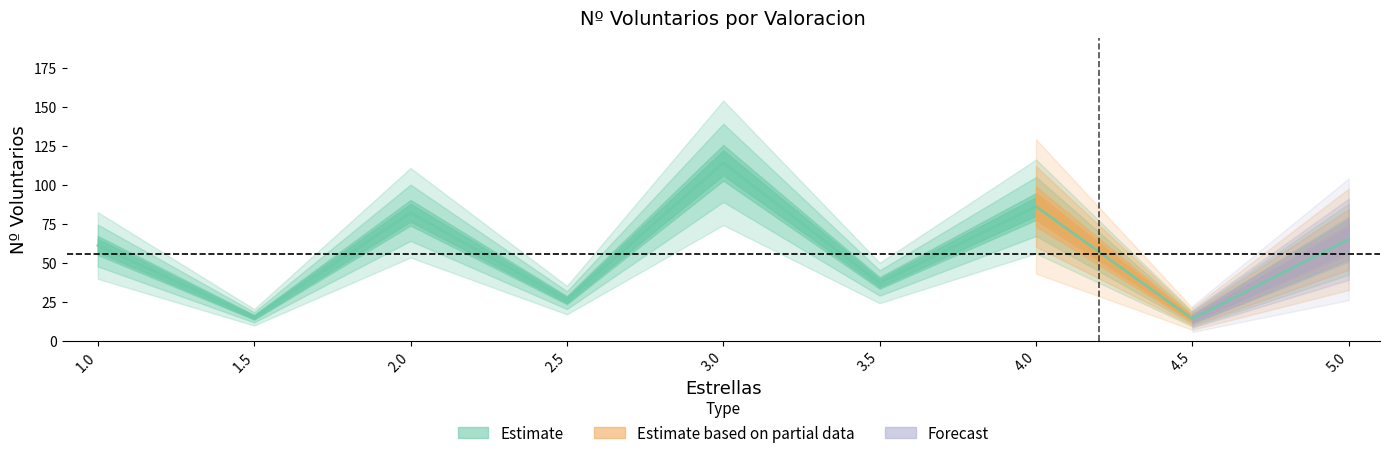

The value of Estimate based on partial data at 2.5 is -40. True or false?

False